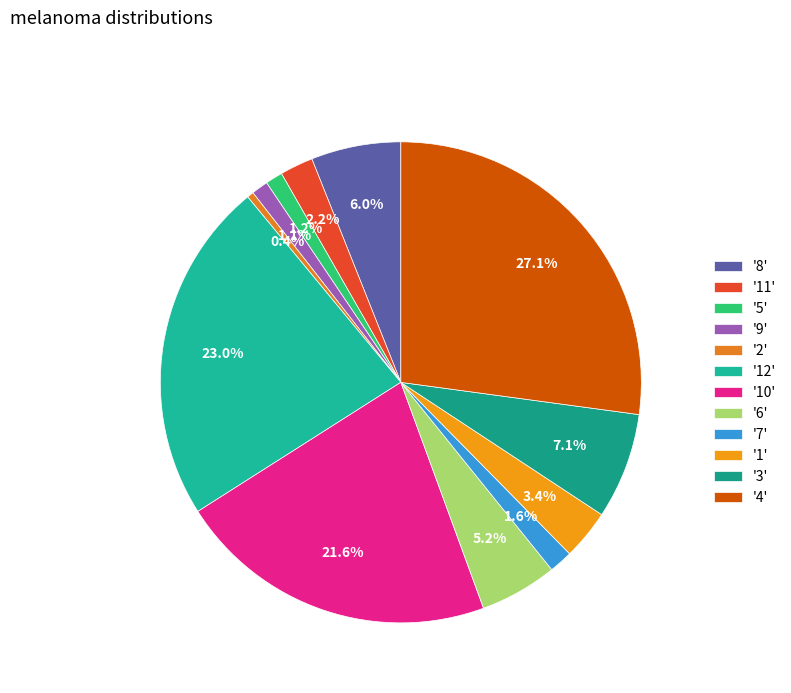

Count the number of slices in the pie.

12